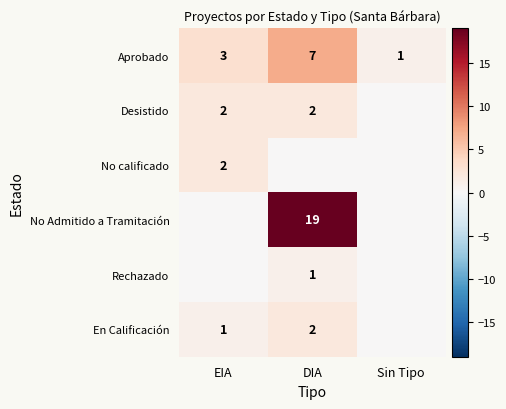

What is the sum of all Aprobado values?

11